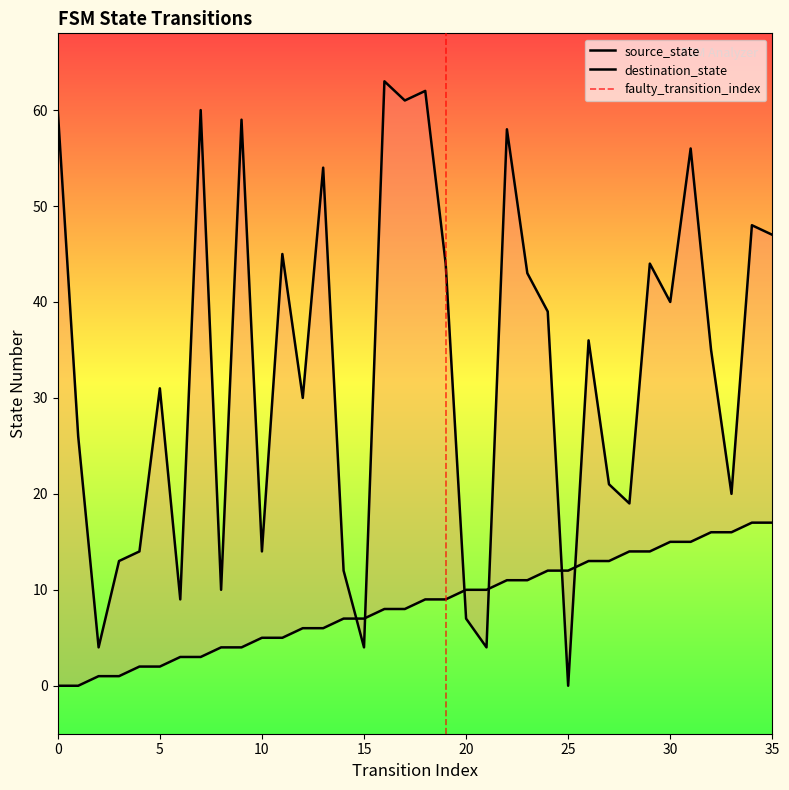

What is the spread (max minus min) of values at 20?

3